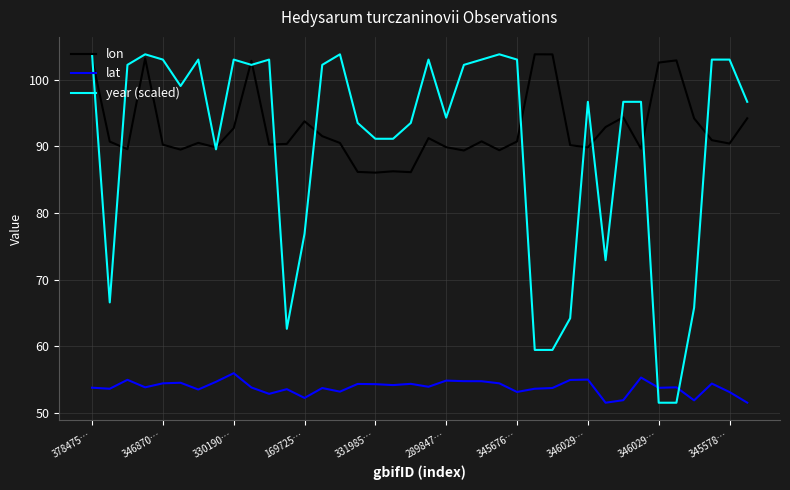

Which series has the largest total across all categories?

lon